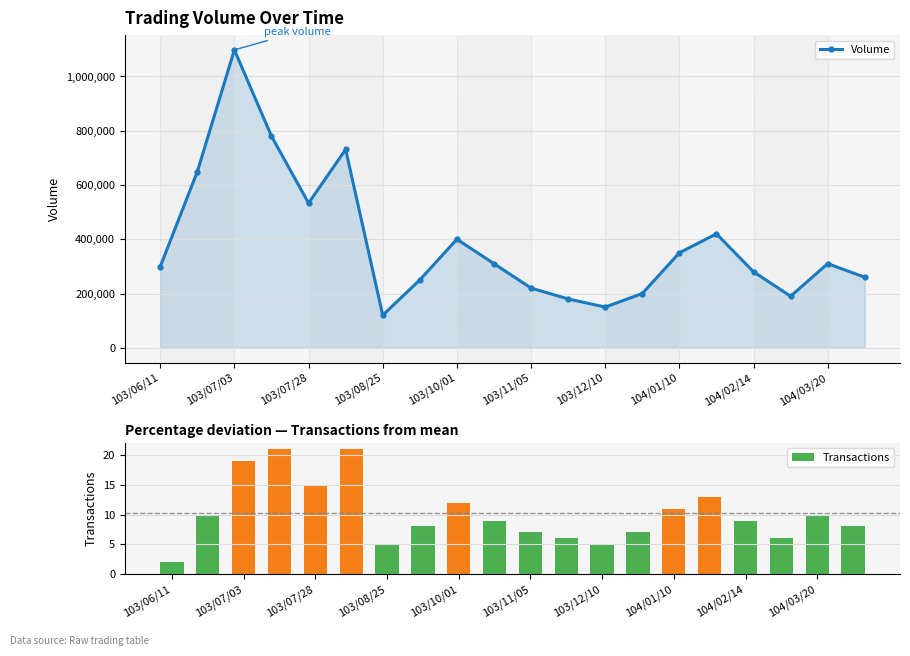

Reading left to right, transcribe all the data shown in this chart.

Volume: 299000	649000	1098000	780000	533000	731000	120000	250000	400000	310000	220000	180000	150000	200000	350000	420000	280000	190000	310000	260000
Transactions: 2	10	19	21	15	21	5	8	12	9	7	6	5	7	11	13	9	6	10	8